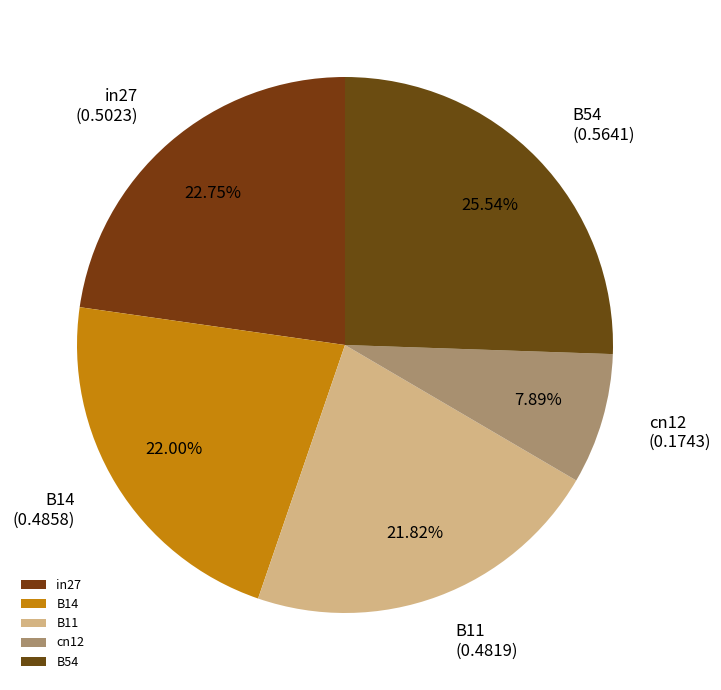

How many slices are in this pie chart?

5